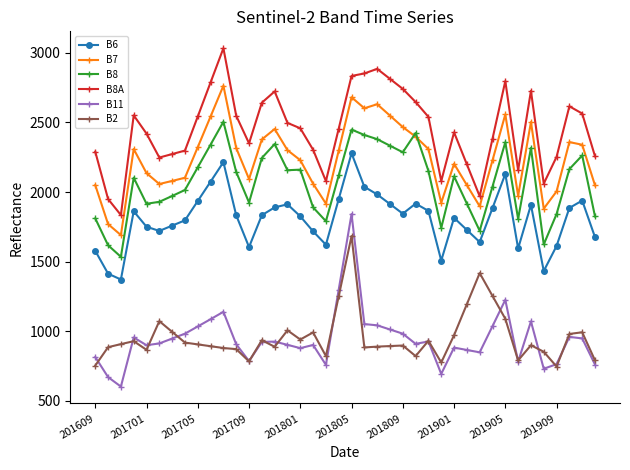

True or false: B6 has more than 1 interior local peaks.

True